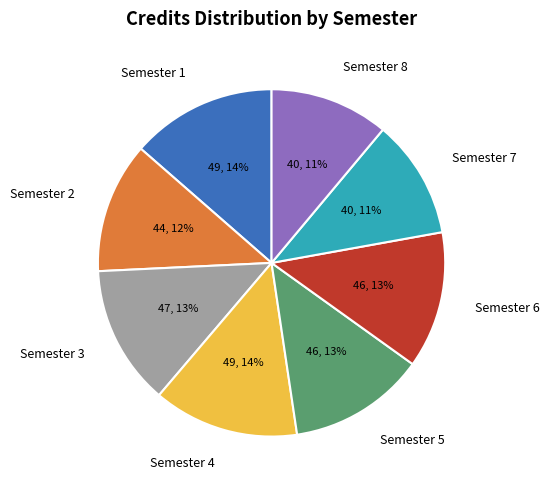

Which has a higher value, Semester 7 or Semester 4?

Semester 4